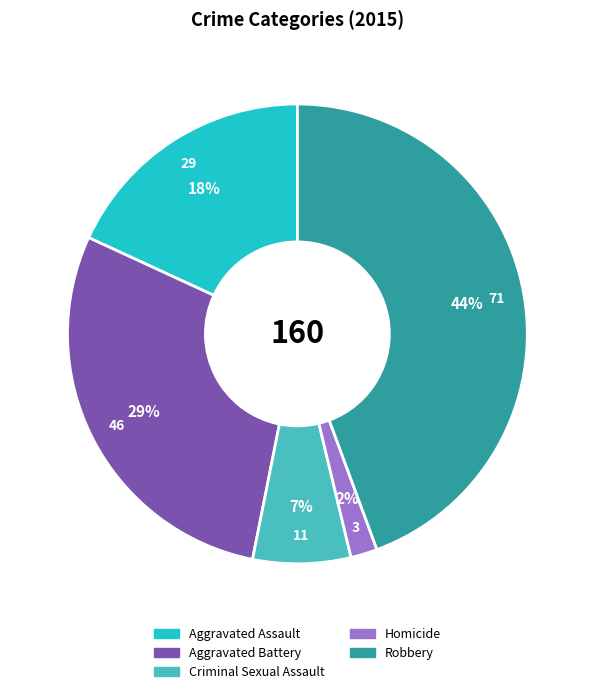

Approximately how many times larger is the value at Aggravated Battery compared to Aggravated Assault?

1.6